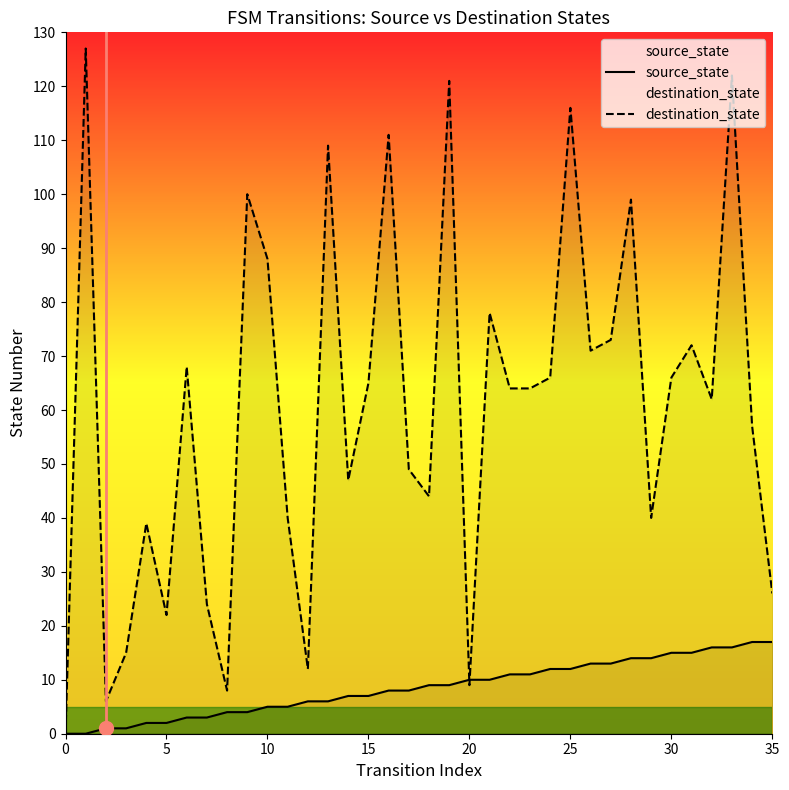

Rank the series by their average value, from lowest to highest.

source_state, destination_state